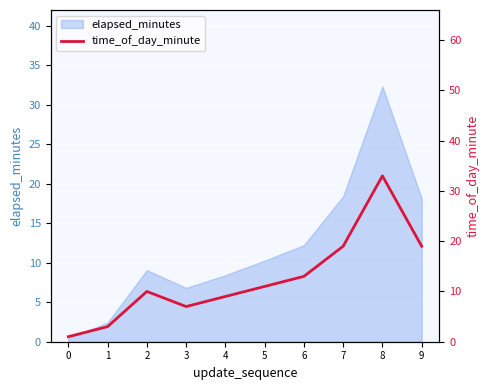

True or false: there are more than 2 points higher than both neighbors.

False